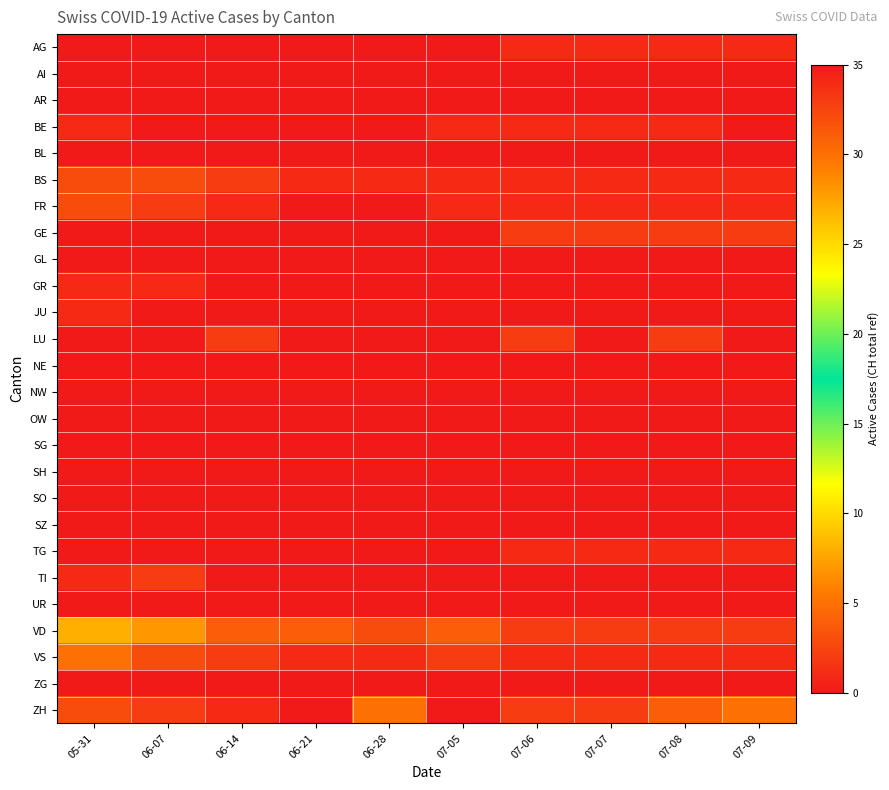

How many series are shown in this chart?

26